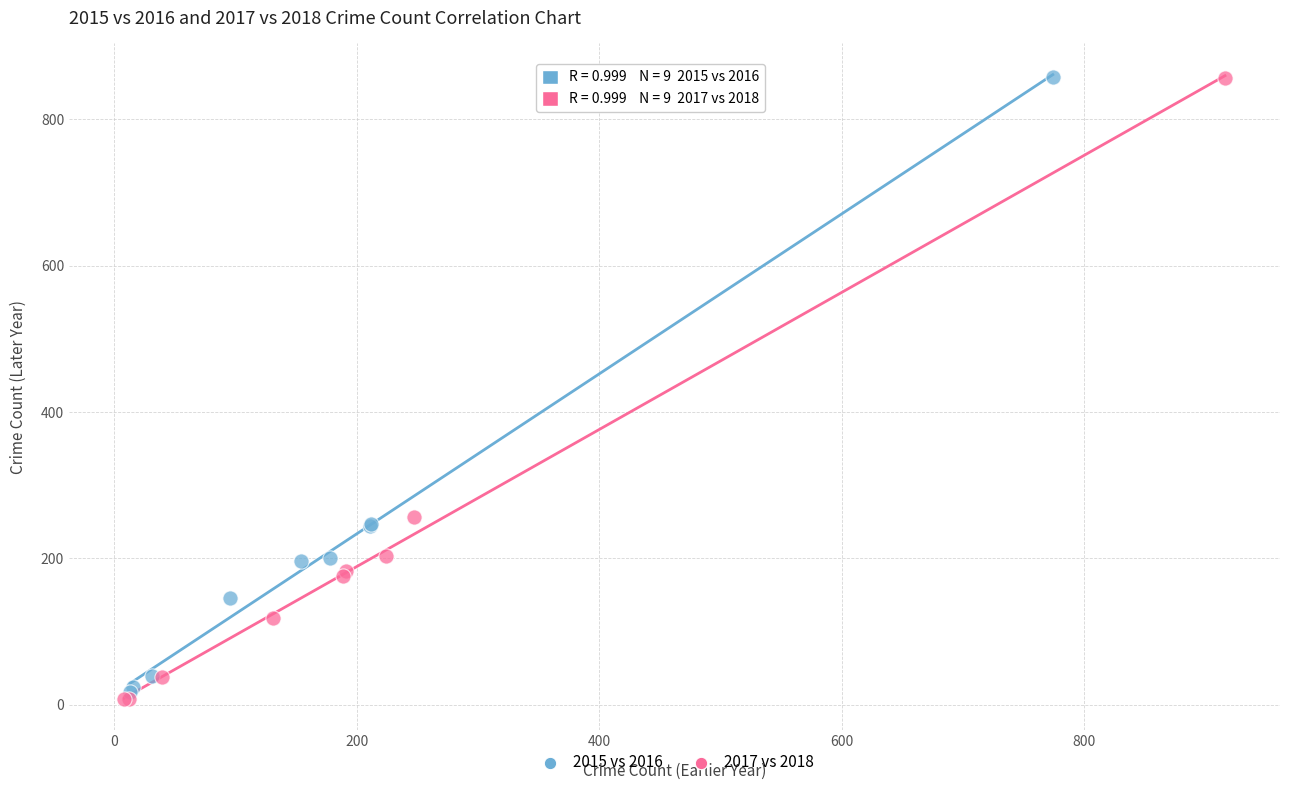

Which series reaches the minimum Y coordinate?

2017 vs 2018